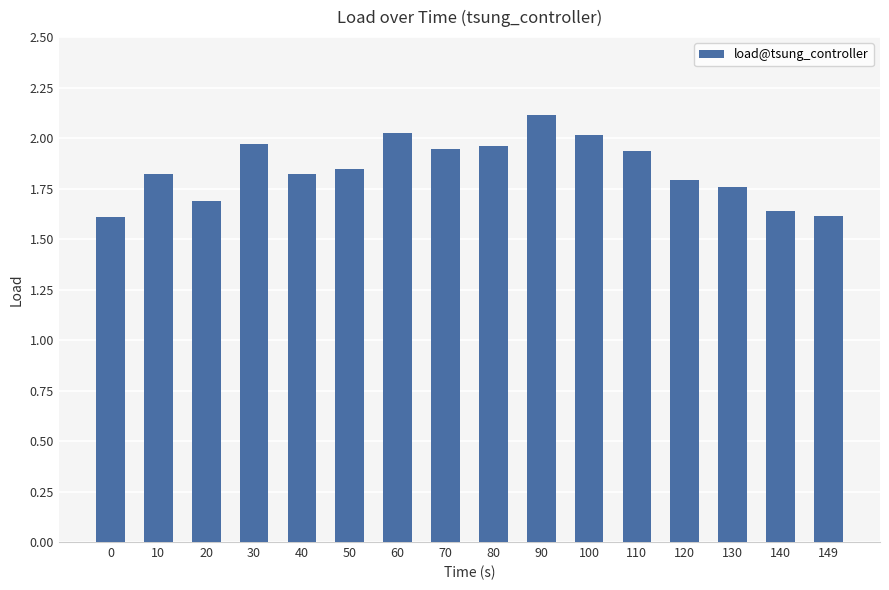

What is the greatest value displayed?

2.1